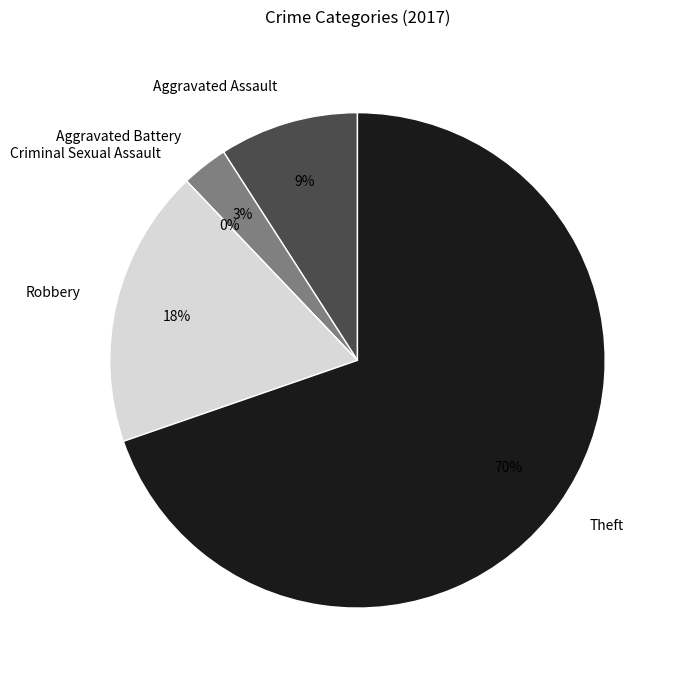

Count the number of slices in the pie.

5